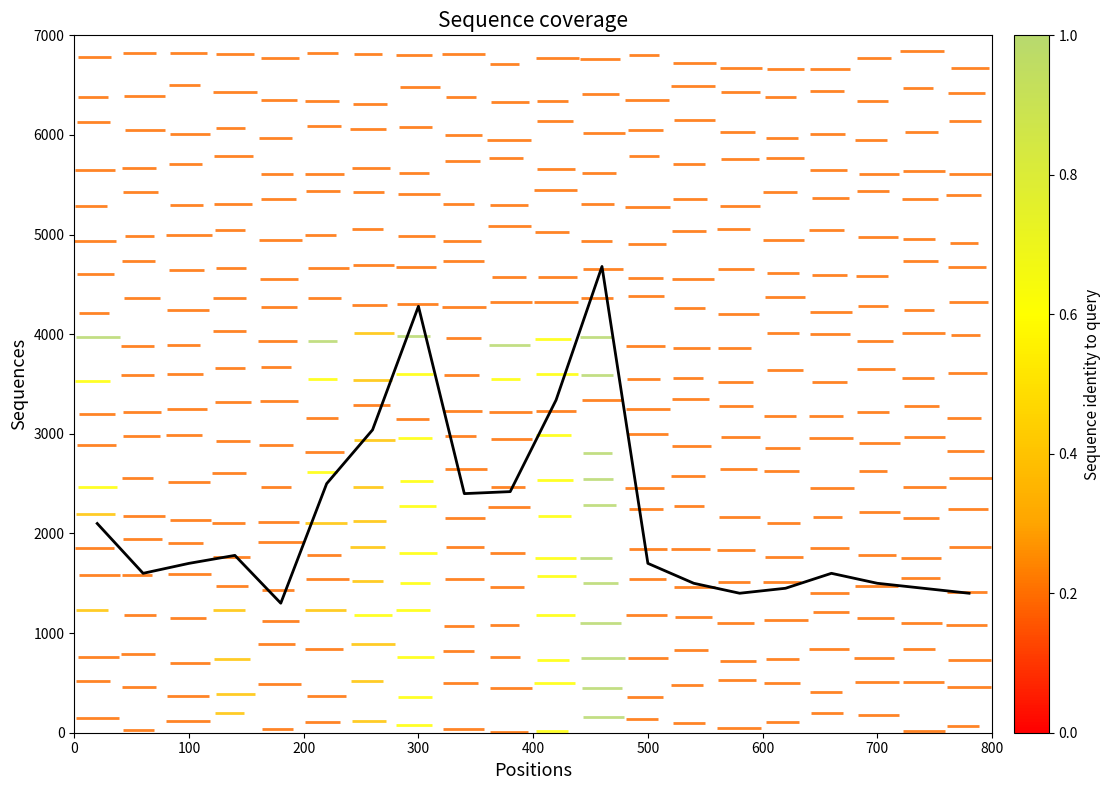

What is the maximum value shown in the chart?

4680.0